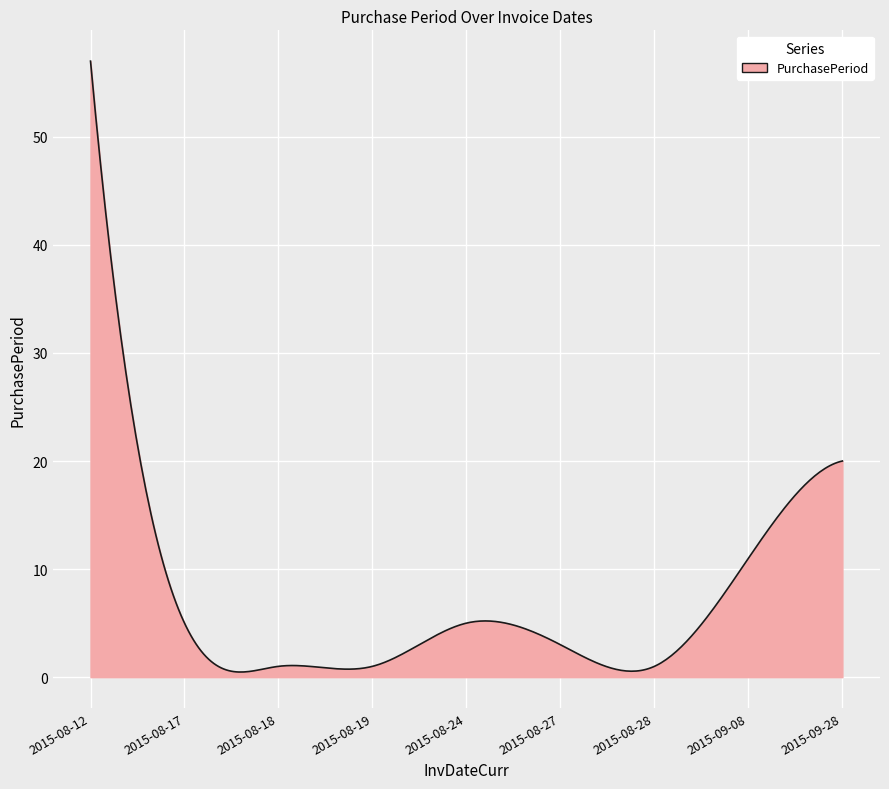

What is the greatest value displayed?

57.0